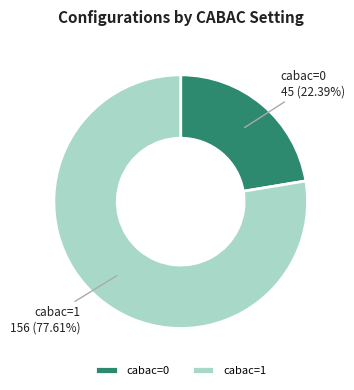

True or false: cabac=0 accounts for 8% of the total.

False